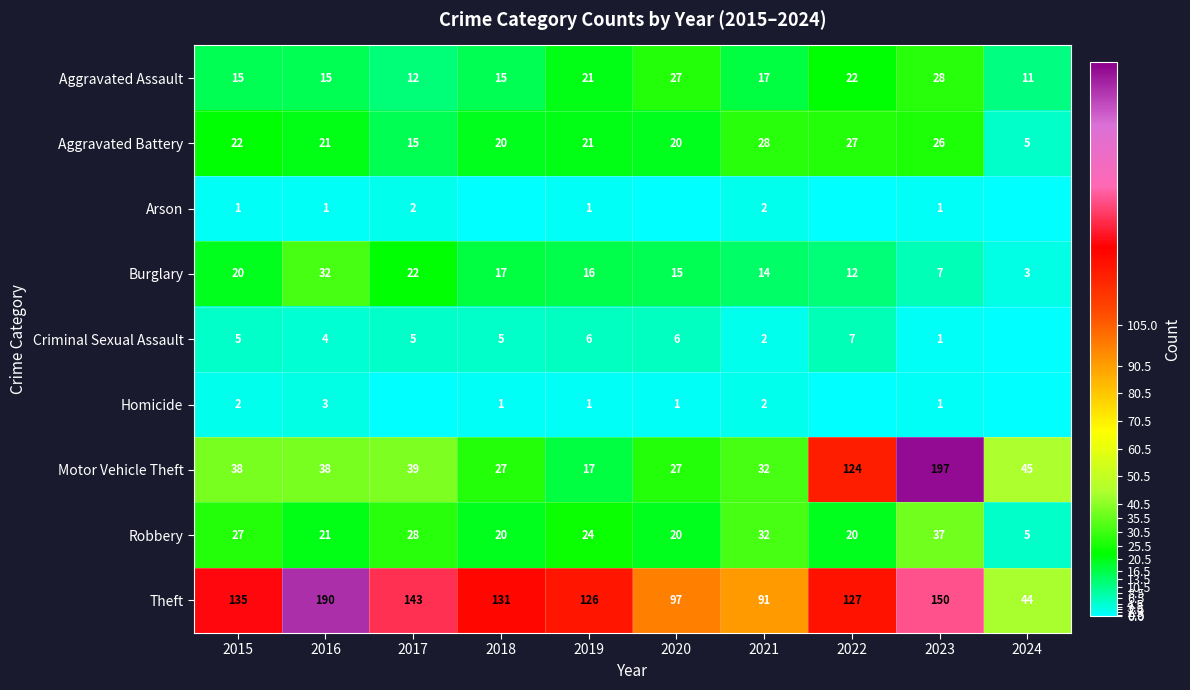

The value of Arson at 2016 is 1. True or false?

True